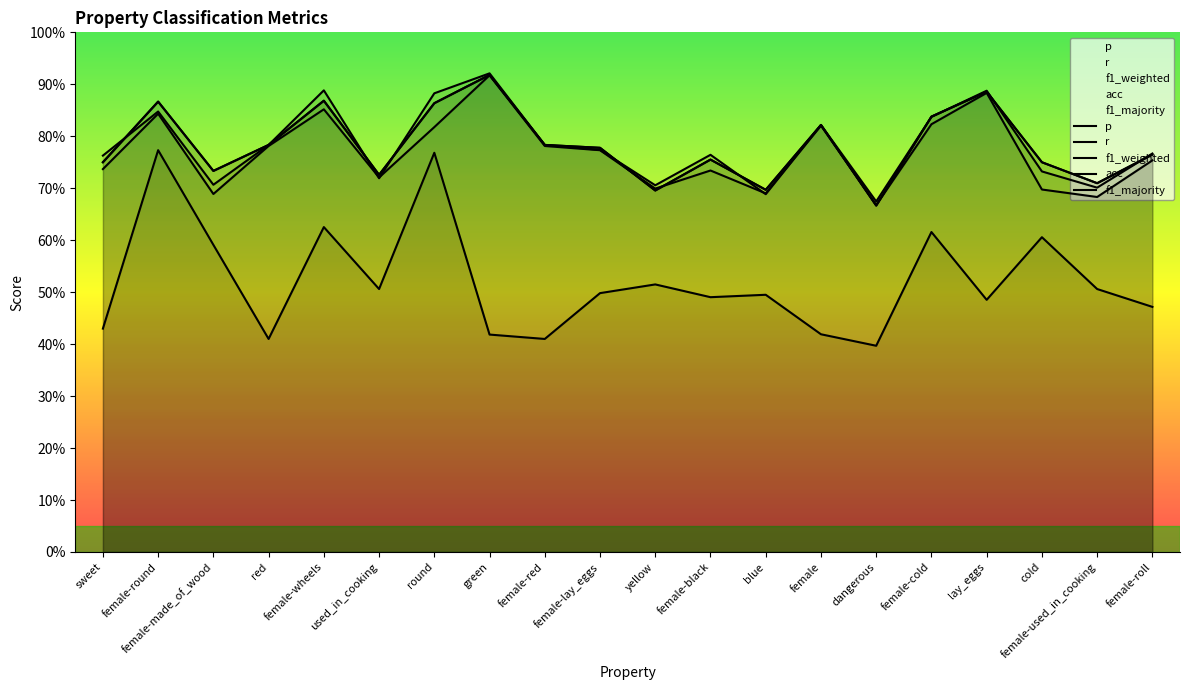

Reading left to right, extract all data points from this chart.

p: sweet=0.8	female-round=0.8	female-made_of_wood=0.7	red=0.8	female-wheels=0.9	used_in_cooking=0.7	round=0.9	green=0.9	female-red=0.8	female-lay_eggs=0.8	yellow=0.7	female-black=0.8	blue=0.7	female=0.8	dangerous=0.7	female-cold=0.8	lay_eggs=0.9	cold=0.7	female-used_in_cooking=0.7	female-roll=0.8
r: sweet=0.8	female-round=0.9	female-made_of_wood=0.7	red=0.8	female-wheels=0.9	used_in_cooking=0.7	round=0.9	green=0.9	female-red=0.8	female-lay_eggs=0.8	yellow=0.7	female-black=0.8	blue=0.7	female=0.8	dangerous=0.7	female-cold=0.8	lay_eggs=0.9	cold=0.8	female-used_in_cooking=0.7	female-roll=0.8
f1_weighted: sweet=0.7	female-round=0.8	female-made_of_wood=0.7	red=0.8	female-wheels=0.9	used_in_cooking=0.7	round=0.8	green=0.9	female-red=0.8	female-lay_eggs=0.8	yellow=0.7	female-black=0.7	blue=0.7	female=0.8	dangerous=0.7	female-cold=0.8	lay_eggs=0.9	cold=0.7	female-used_in_cooking=0.7	female-roll=0.8
acc: sweet=0.8	female-round=0.9	female-made_of_wood=0.7	red=0.8	female-wheels=0.9	used_in_cooking=0.7	round=0.9	green=0.9	female-red=0.8	female-lay_eggs=0.8	yellow=0.7	female-black=0.8	blue=0.7	female=0.8	dangerous=0.7	female-cold=0.8	lay_eggs=0.9	cold=0.8	female-used_in_cooking=0.7	female-roll=0.8
f1_majority: sweet=0.4	female-round=0.8	female-made_of_wood=0.6	red=0.4	female-wheels=0.6	used_in_cooking=0.5	round=0.8	green=0.4	female-red=0.4	female-lay_eggs=0.5	yellow=0.5	female-black=0.5	blue=0.5	female=0.4	dangerous=0.4	female-cold=0.6	lay_eggs=0.5	cold=0.6	female-used_in_cooking=0.5	female-roll=0.5